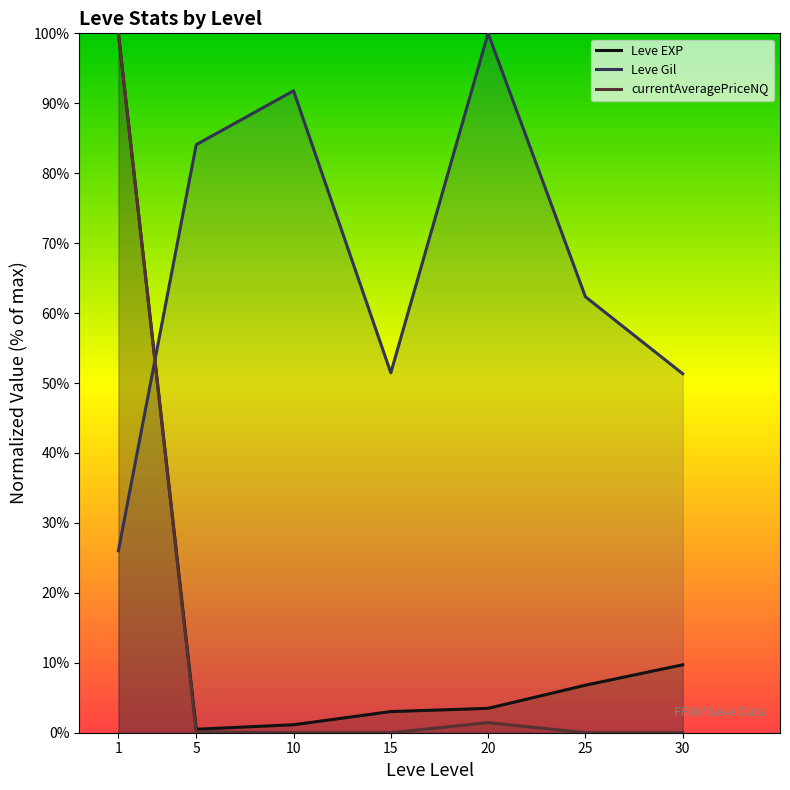

Reading left to right, what are all the values shown in this chart?

Leve EXP: 1=100.0	5=0.5	10=1.1	15=3.0	20=3.5	25=6.8	30=9.7
Leve Gil: 1=26.0	5=84.1	10=91.8	15=51.5	20=100.0	25=62.3	30=51.3
currentAveragePriceNQ: 1=100.0	5=0.1	10=0.0	15=0.0	20=1.4	25=0.0	30=0.0